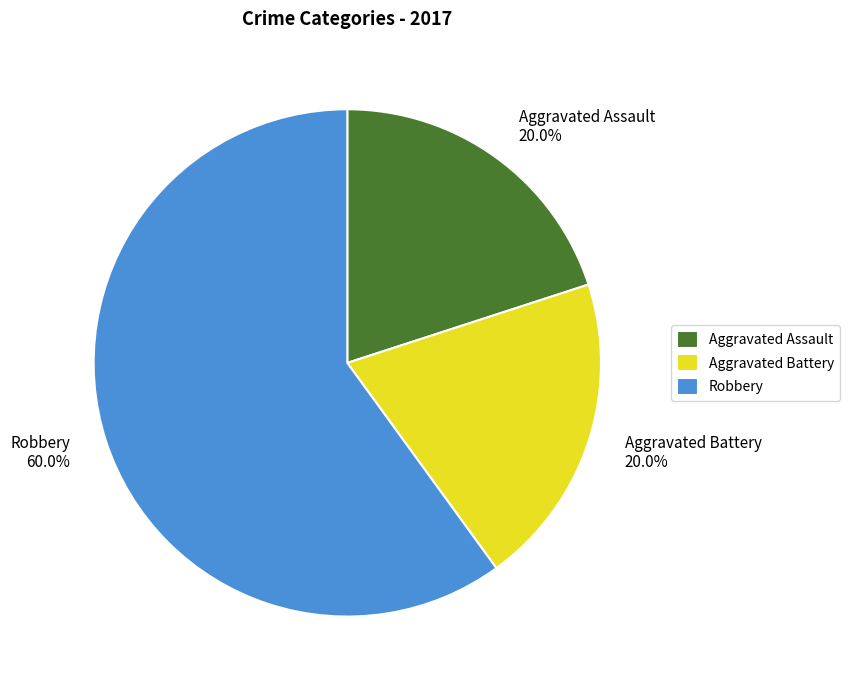

How many segments does this pie chart have?

3